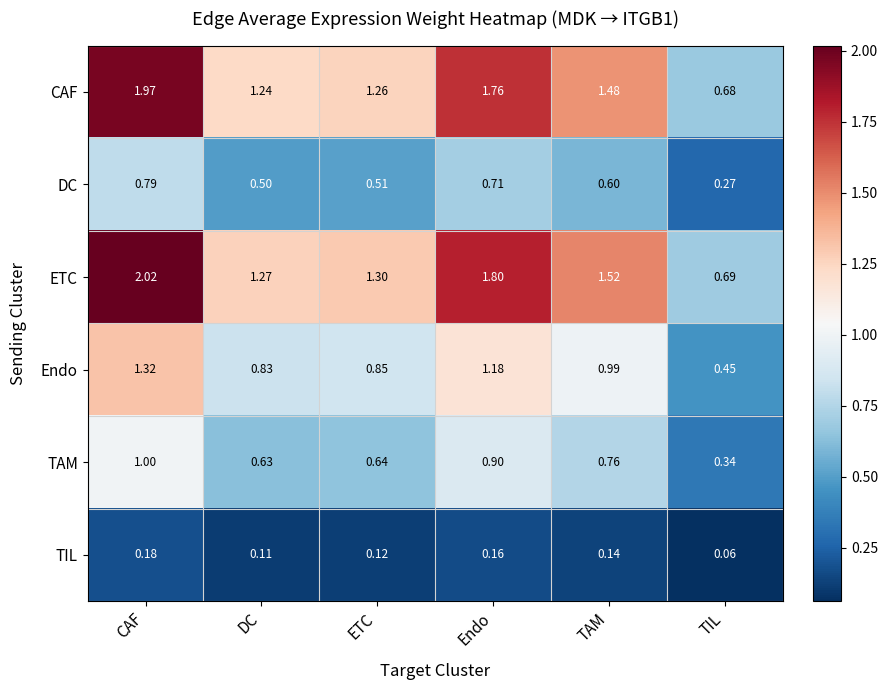

Is the value of TIL at Endo greater than the value of CAF at DC?

No